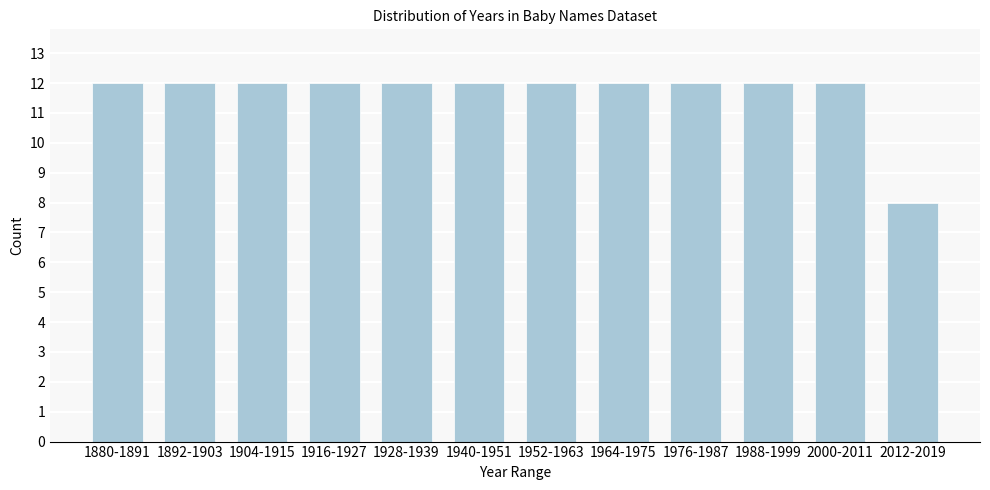

Reading left to right, transcribe all the data shown in this chart.

12	12	12	12	12	12	12	12	12	12	12	8